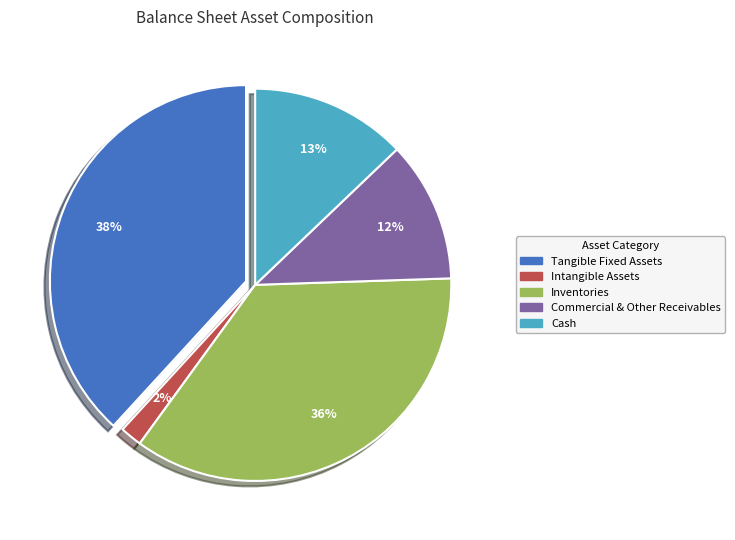

Which slice is the largest?

tangible_fixed_assets